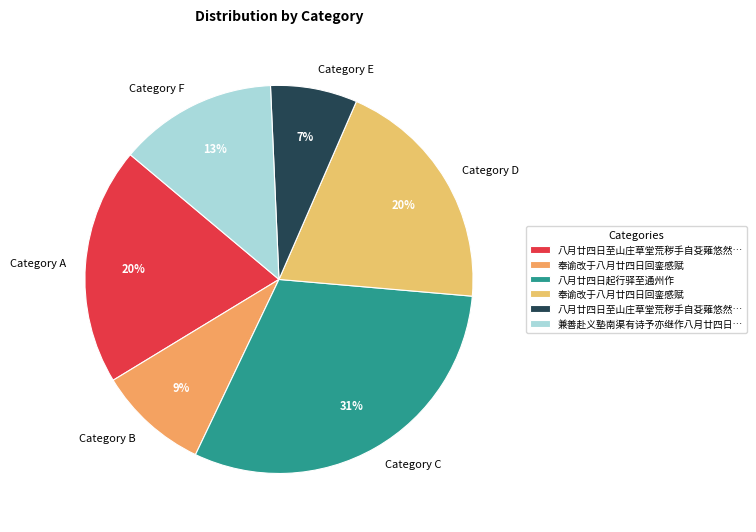

Is there a majority slice in this chart?

No